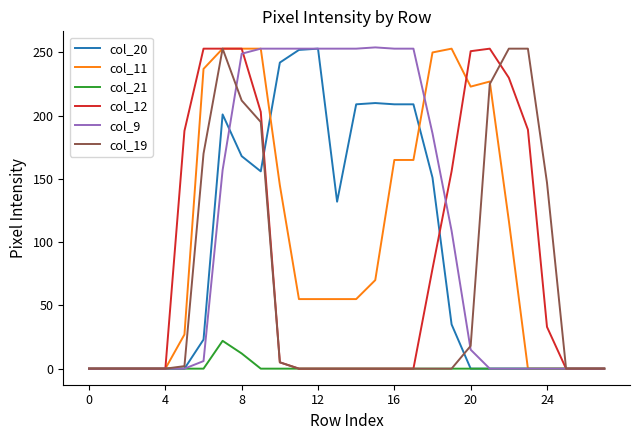

What is the difference between the second highest and minimum values in the col_9 series?

253